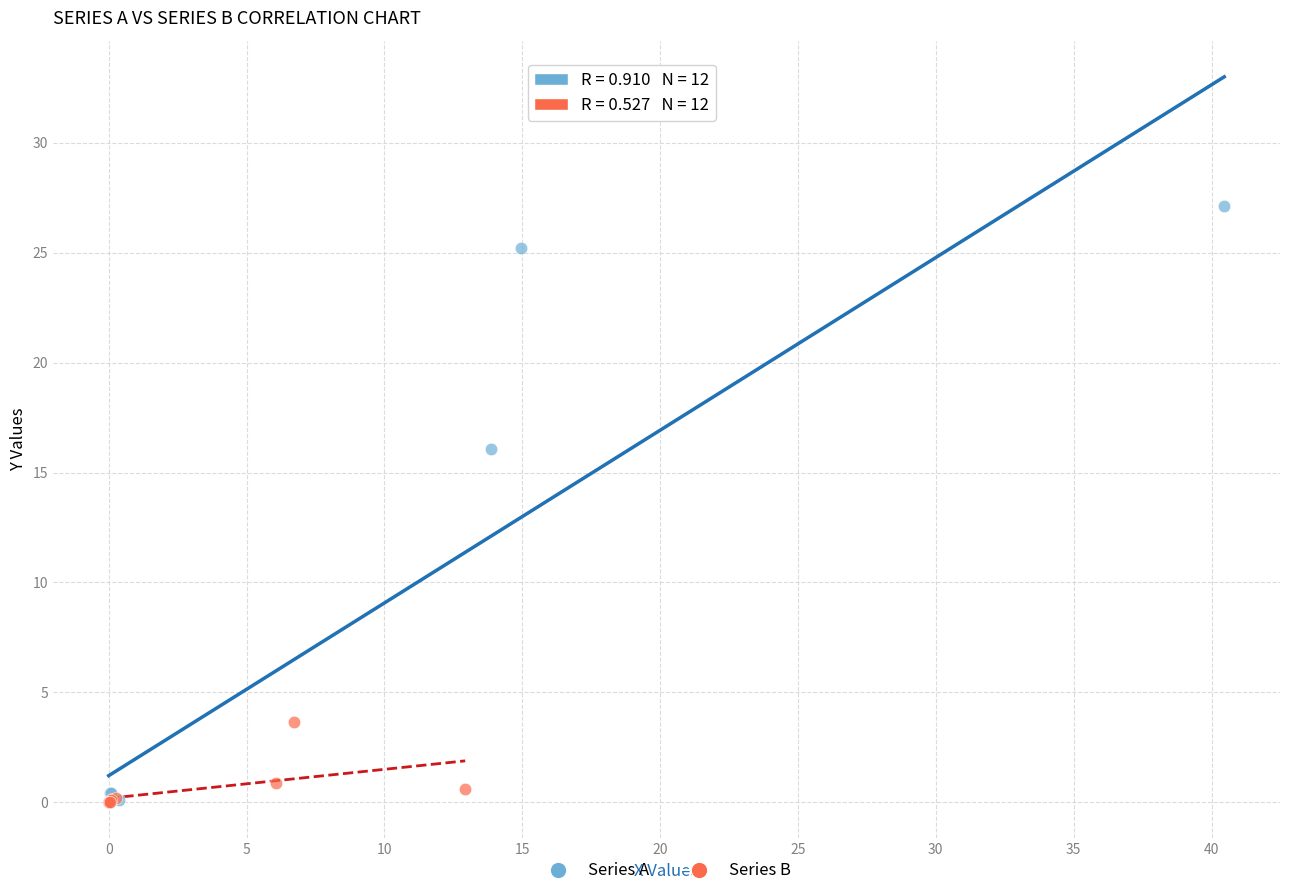

Which series contains the highest Y value?

Series A